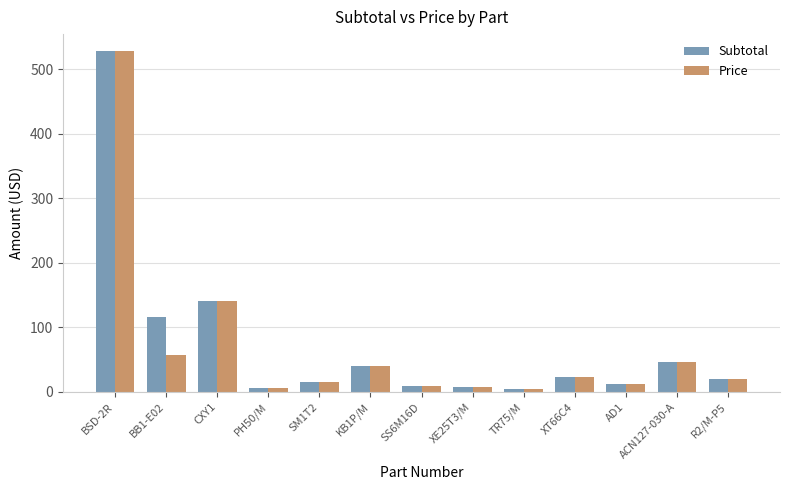

How many data points in Subtotal are above 19?

7